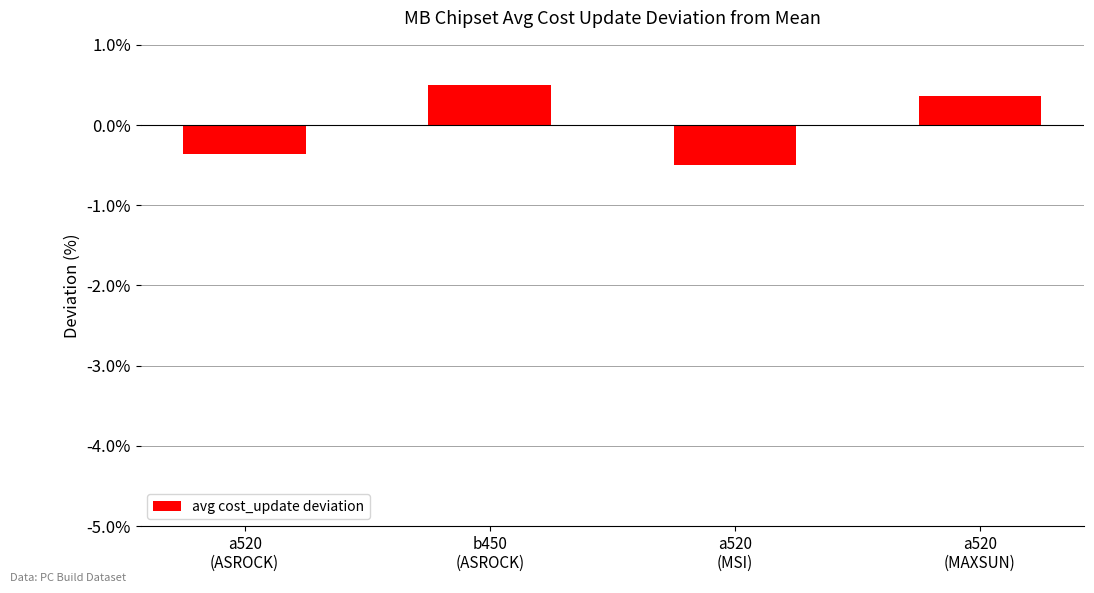

What is the minimum value shown in the chart?

-0.5